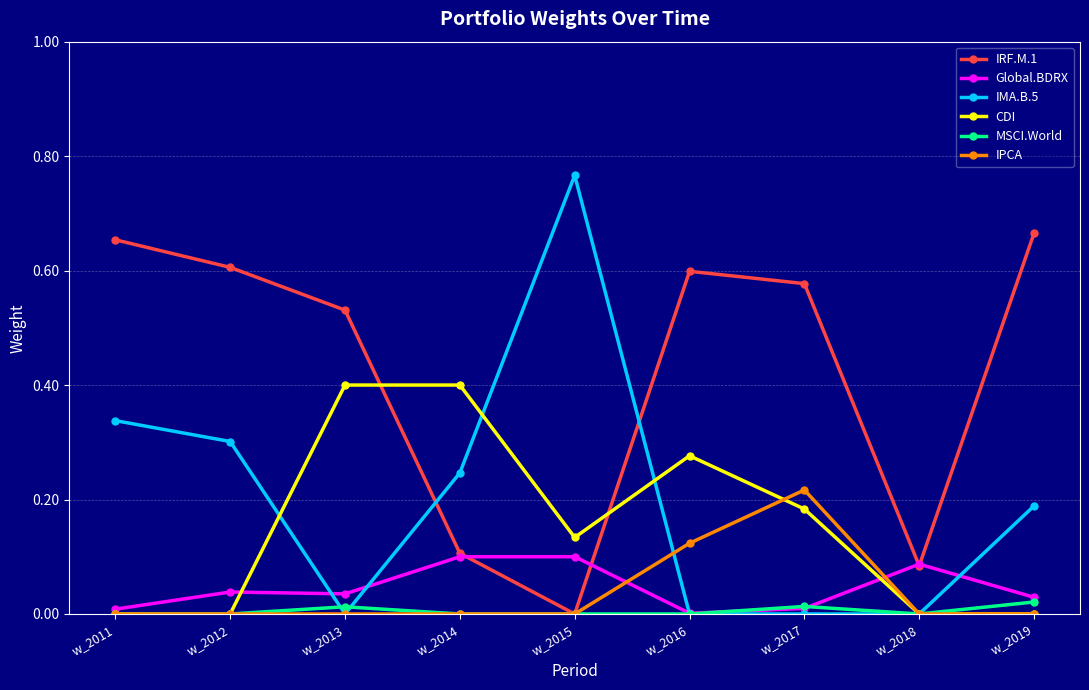

The value of MSCI.World at w_2011 is 0.0. True or false?

True